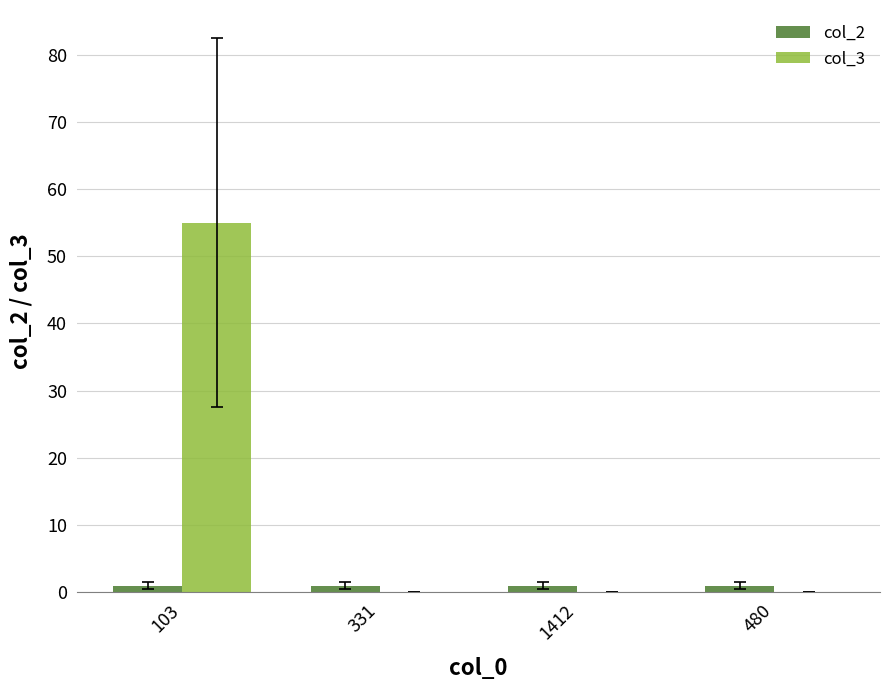

How many groups of bars are there?

4